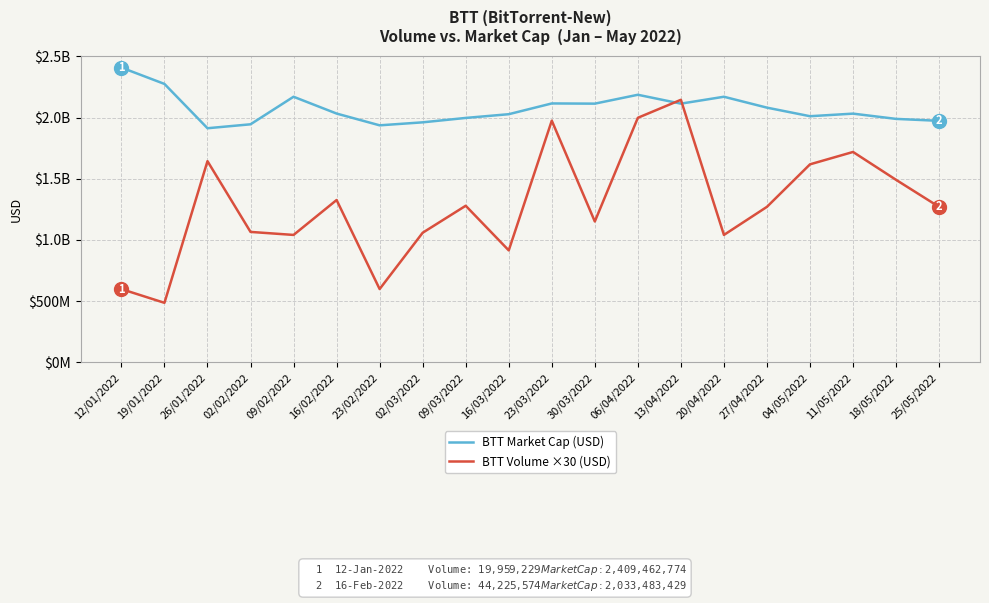

What are all the series names shown in the legend?

BTT Market Cap (USD), BTT Volume ×30 (USD)